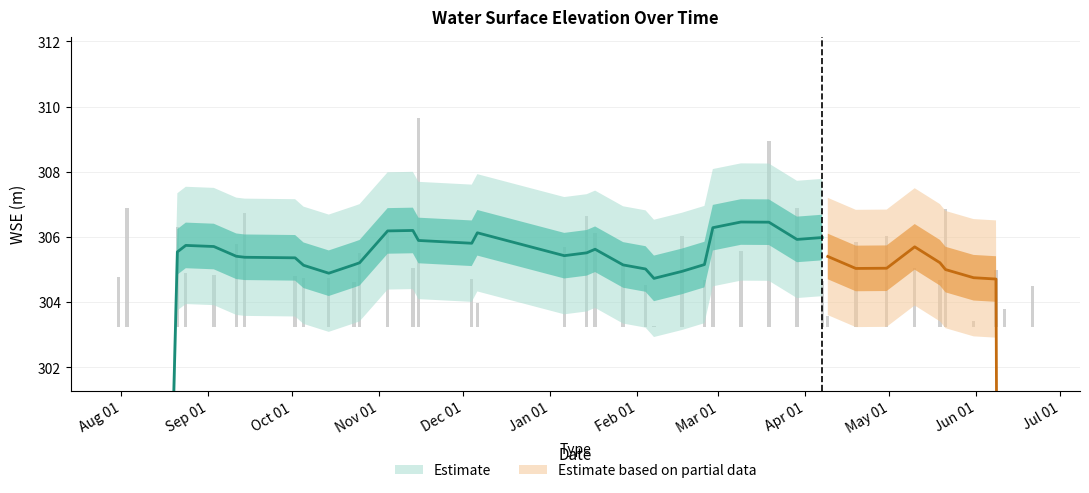

What is the difference between the maximum and minimum values?

6.4